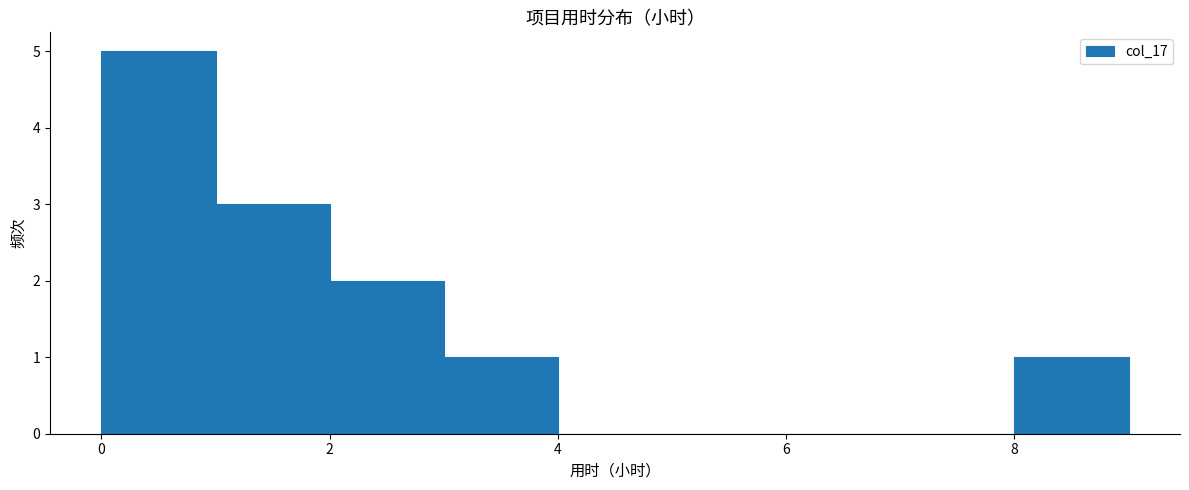

Reading left to right, list every bar in this chart as the range it spans on the x-axis followed by its height. The values are not printed on the chart, so give them approximately, as read against the axis.

0 to 1: 5
1 to 2: 3
2 to 3: 2
3 to 4: 1
4 to 5: 0
5 to 6: 0
6 to 7: 0
7 to 8: 0
8 to 9: 1